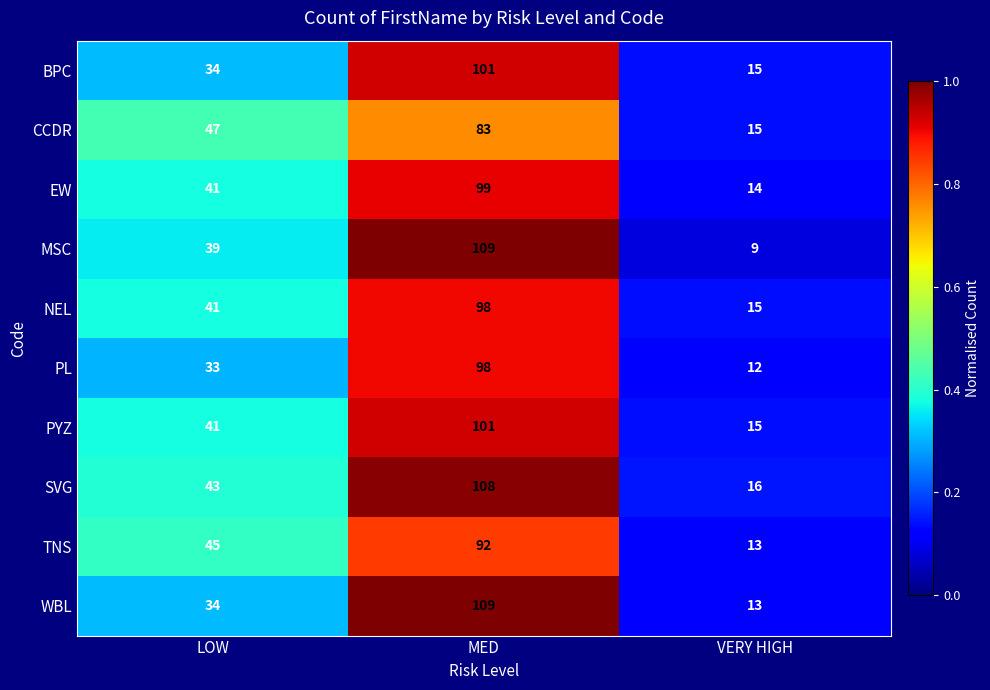

Reading left to right, what are all the values shown in this chart?

BPC: LOW=34	MED=101	VERY HIGH=15
CCDR: LOW=47	MED=83	VERY HIGH=15
EW: LOW=41	MED=99	VERY HIGH=14
MSC: LOW=39	MED=109	VERY HIGH=9
NEL: LOW=41	MED=98	VERY HIGH=15
PL: LOW=33	MED=98	VERY HIGH=12
PYZ: LOW=41	MED=101	VERY HIGH=15
SVG: LOW=43	MED=108	VERY HIGH=16
TNS: LOW=45	MED=92	VERY HIGH=13
WBL: LOW=34	MED=109	VERY HIGH=13